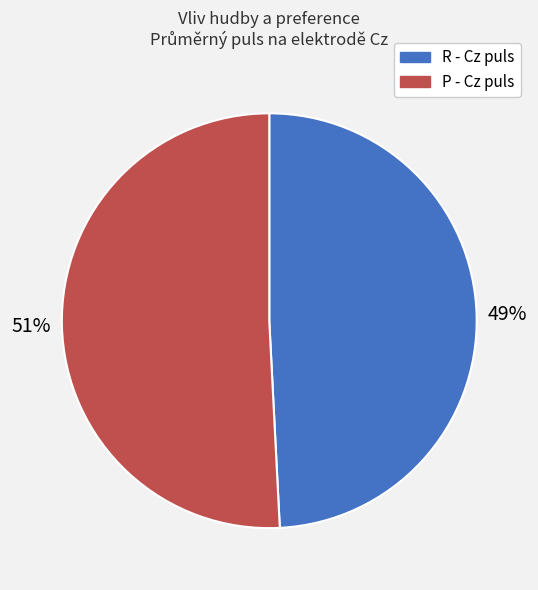

Which has a higher value, R - Cz puls or P - Cz puls?

P - Cz puls